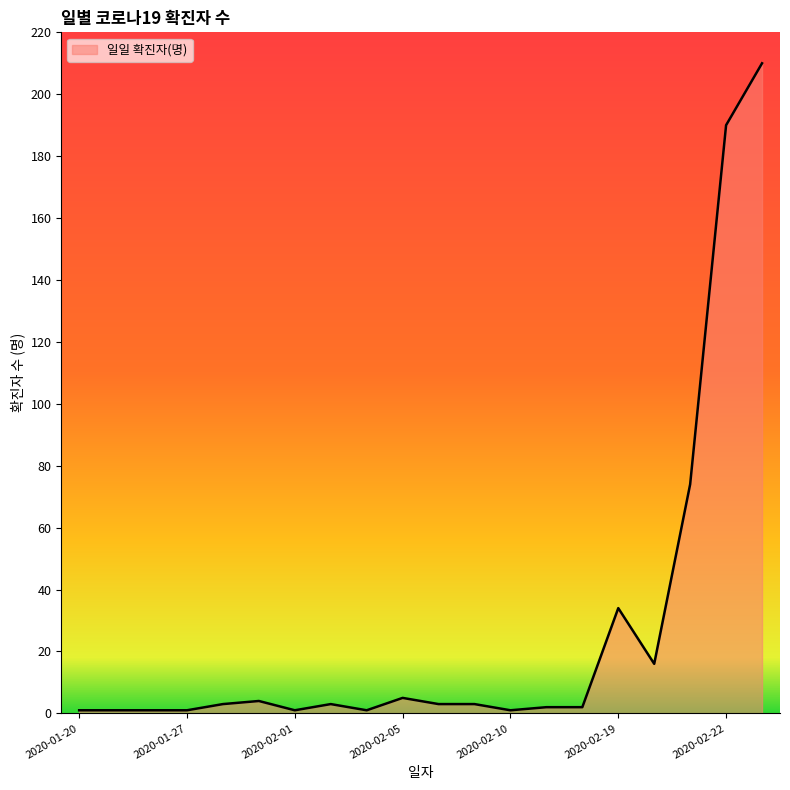

What is the difference between the maximum and minimum values?

209